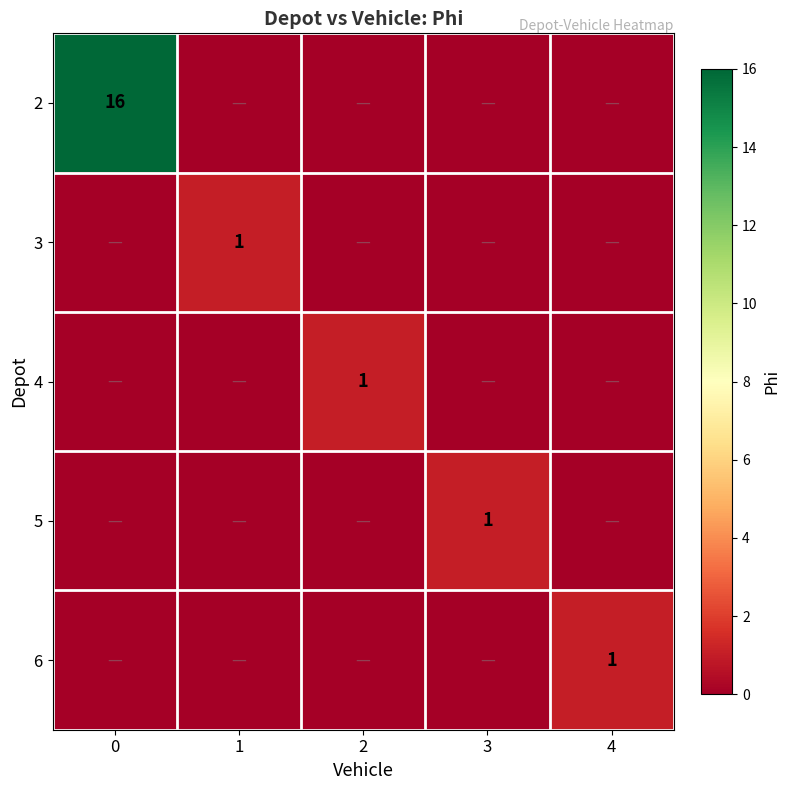

How many 5 values are between 0 and 1?

5